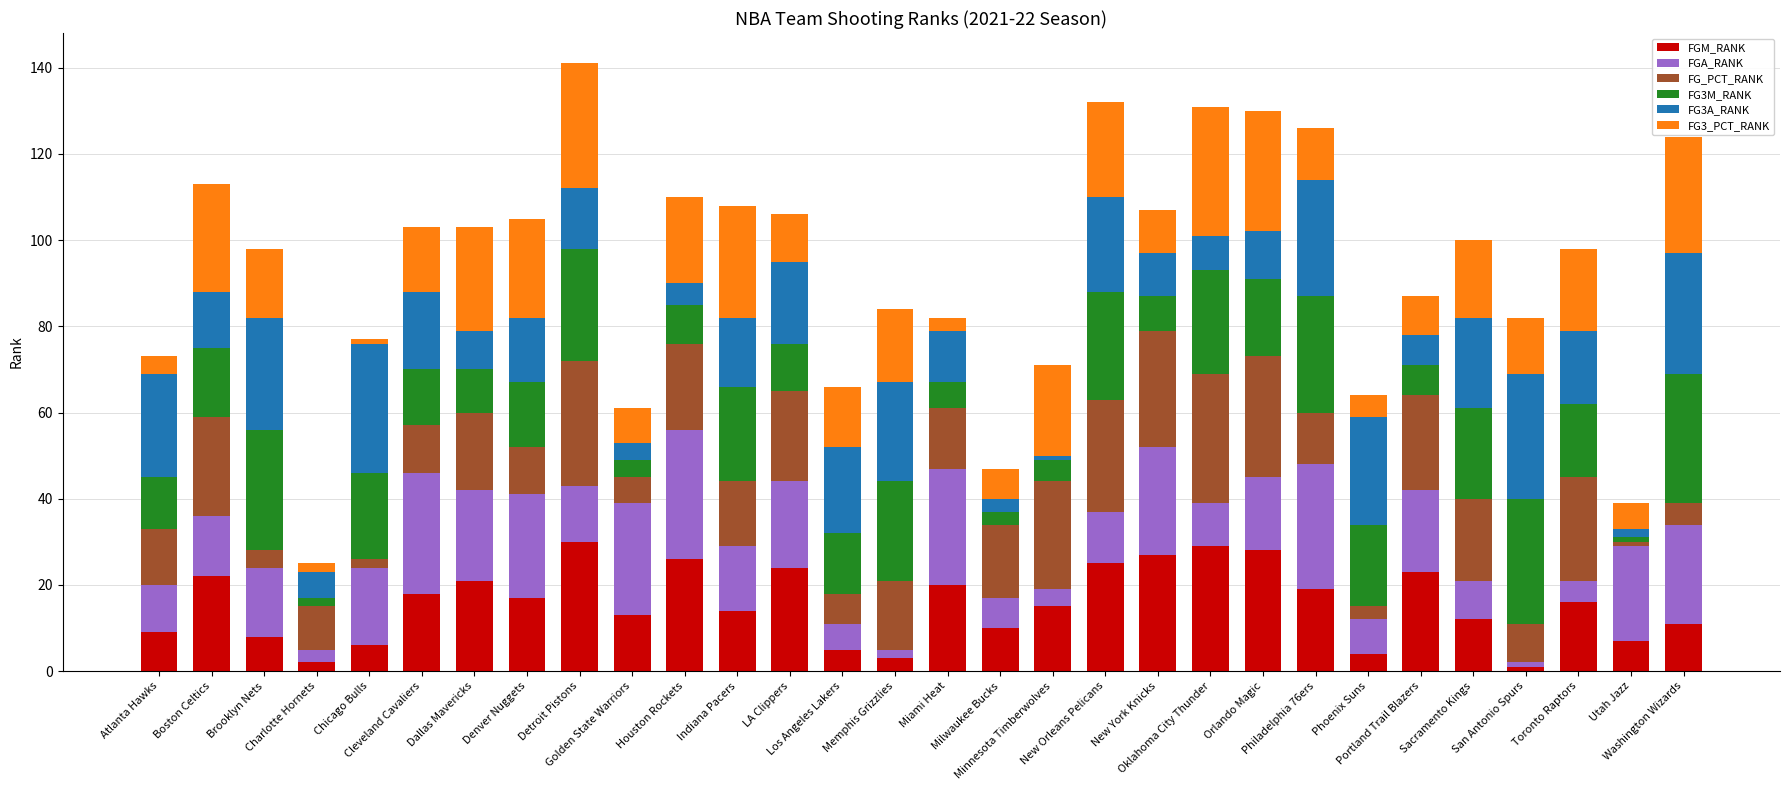

What is the maximum value for FGM_RANK?

30